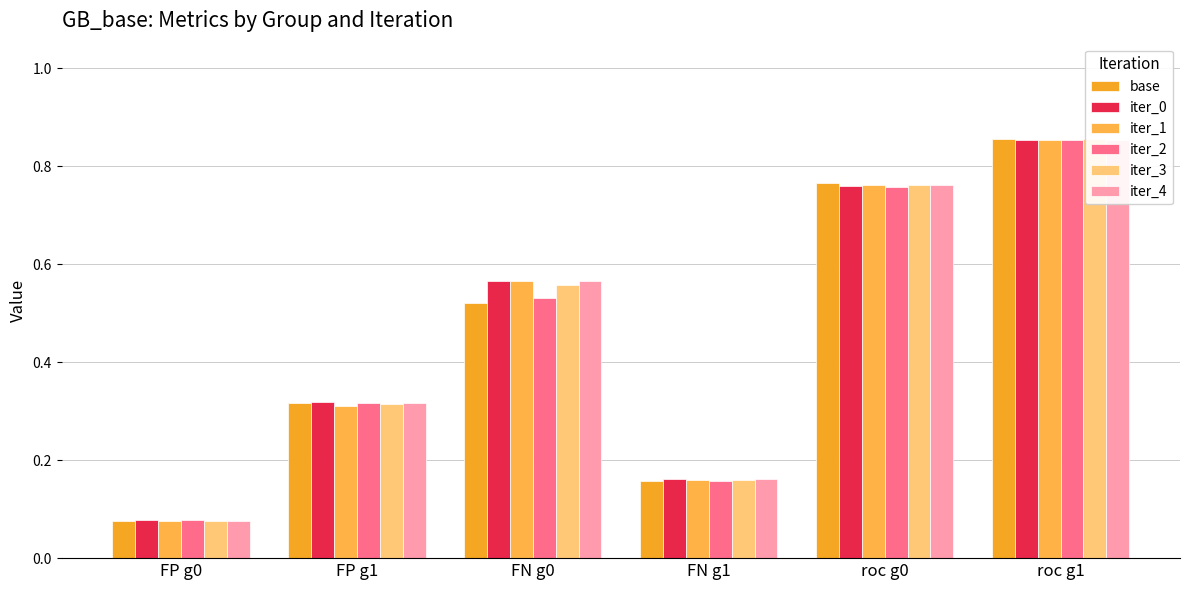

Which series has the largest total across all categories?

iter_0